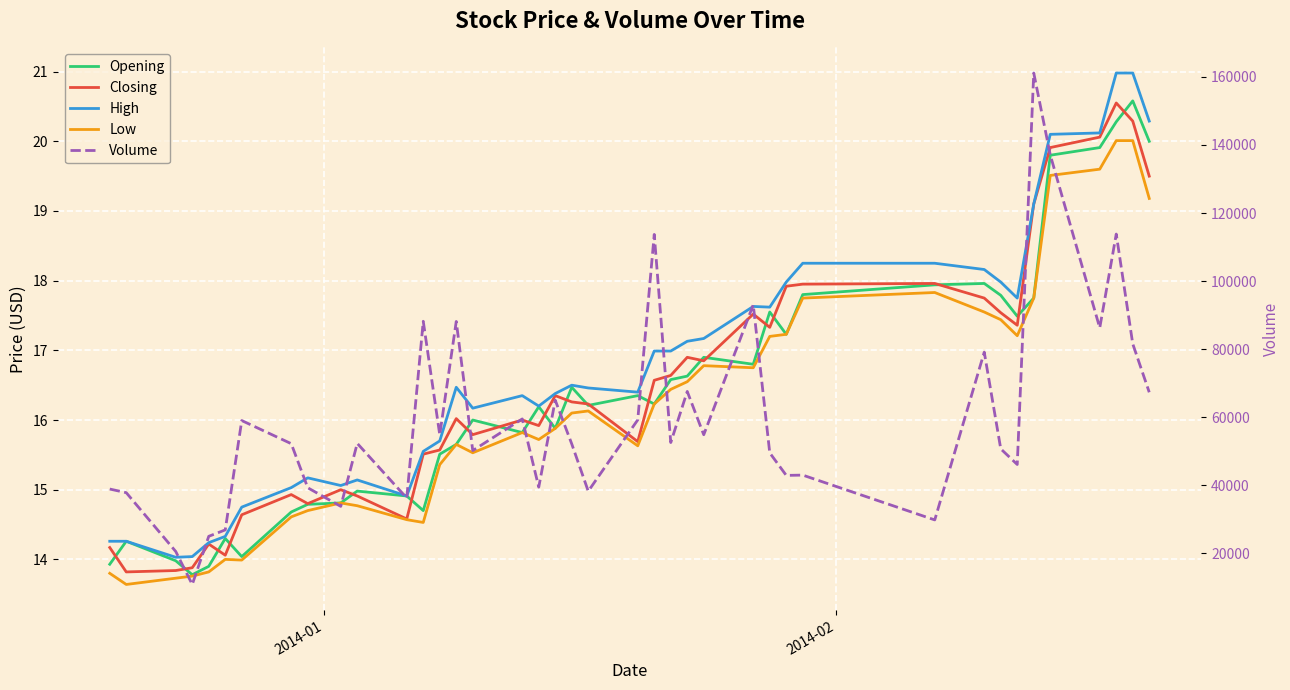

After their last crossing, which series has the higher values: Opening or Closing?

Opening